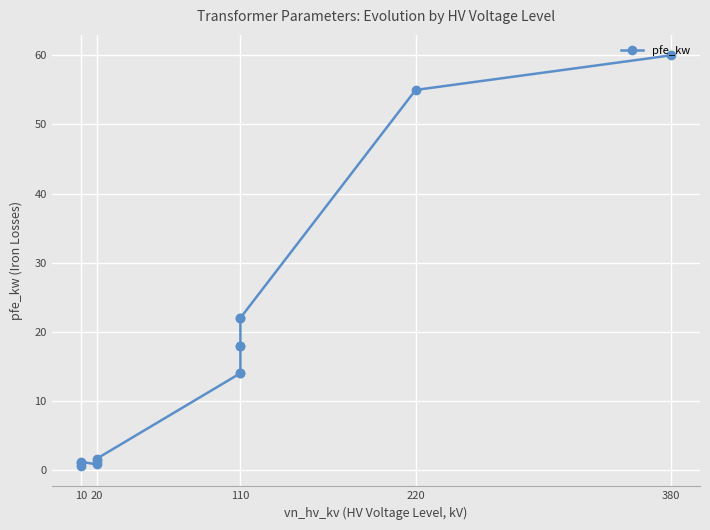

How many series are shown in this chart?

1